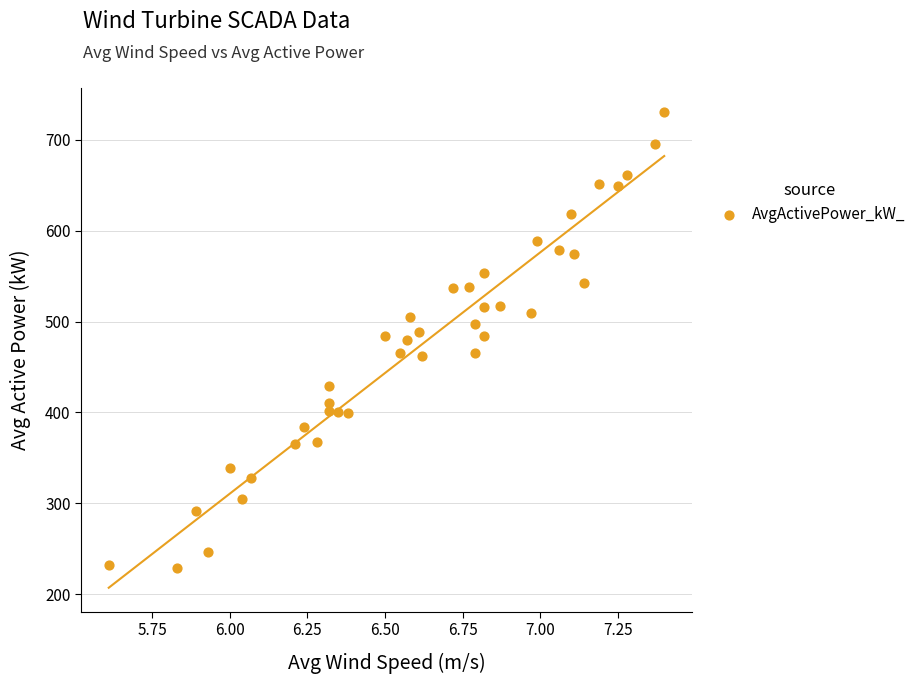

What is the range of X values (max minus min)?

1.8